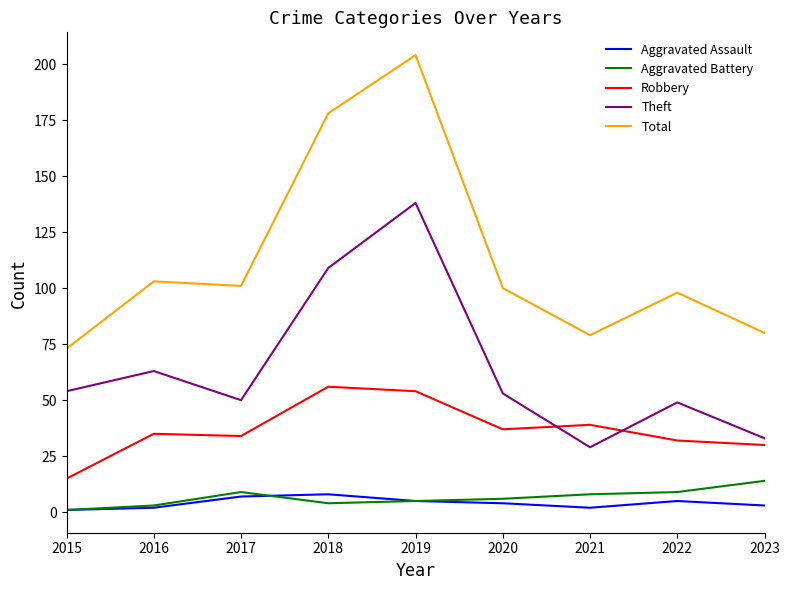

How many interior local peaks does the Total series have?

3